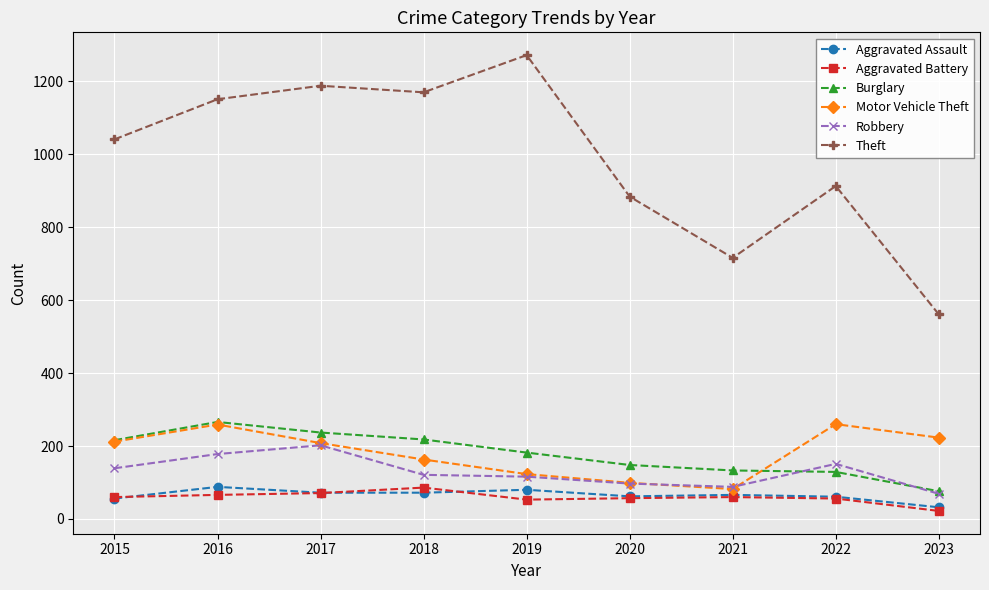

True or false: Motor Vehicle Theft has more than 0 points higher than both neighbors.

True